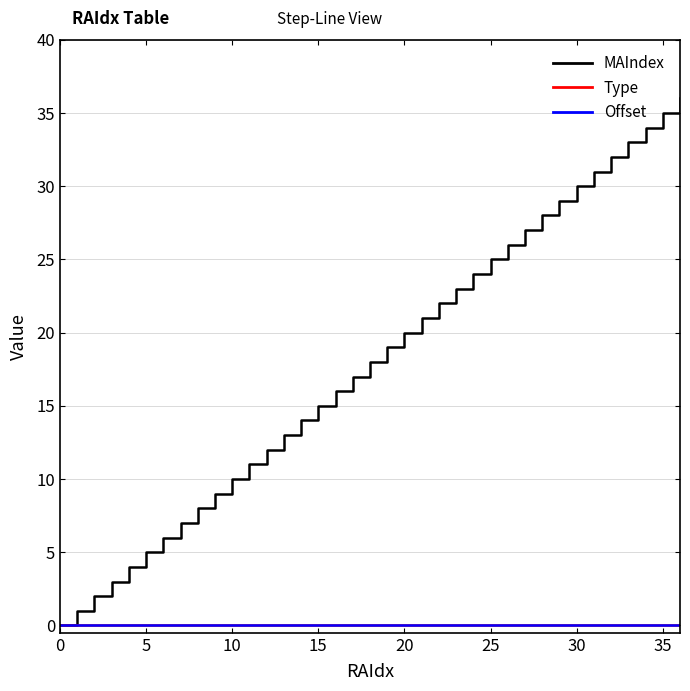

True or false: Offset and Type cross at least once.

False